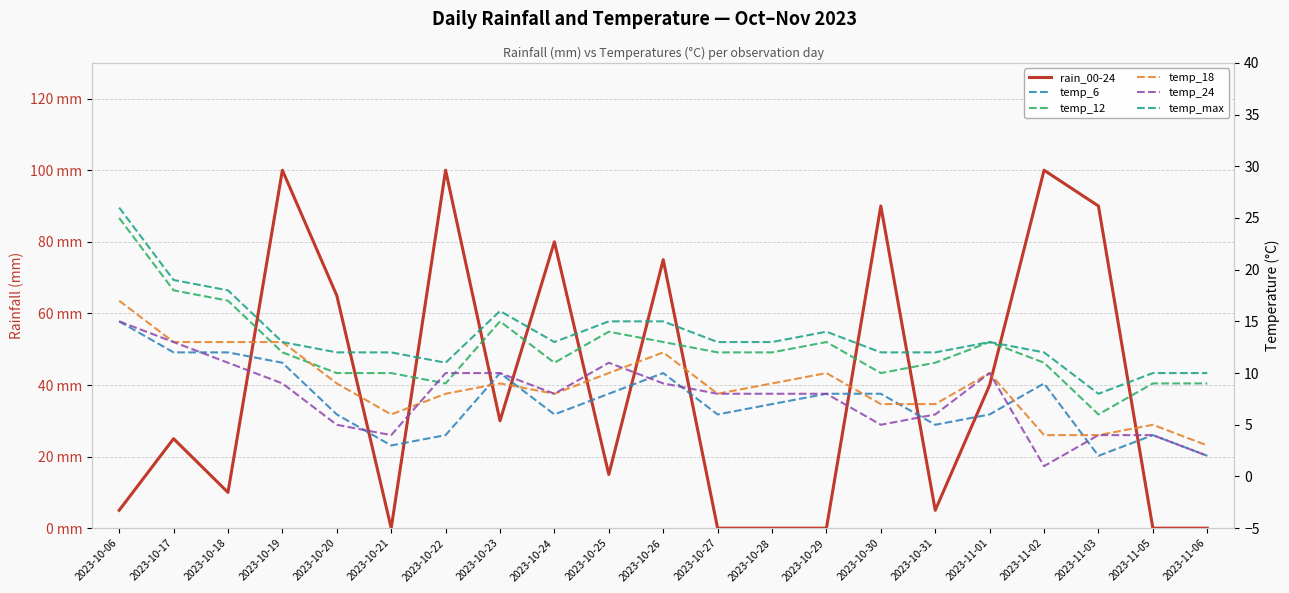

How many times do temp_18 and rain_00-24 cross each other?

10